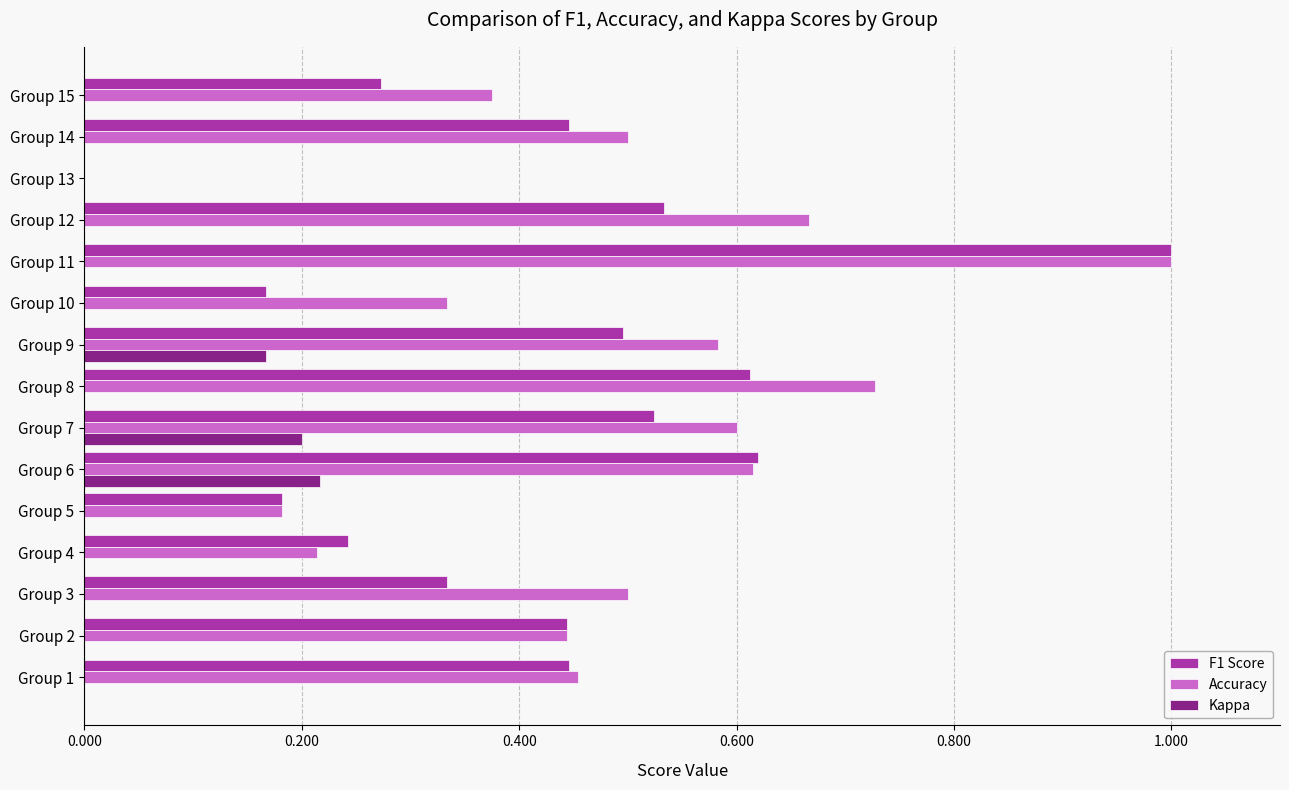

What is the sum of all Accuracy values?

7.2